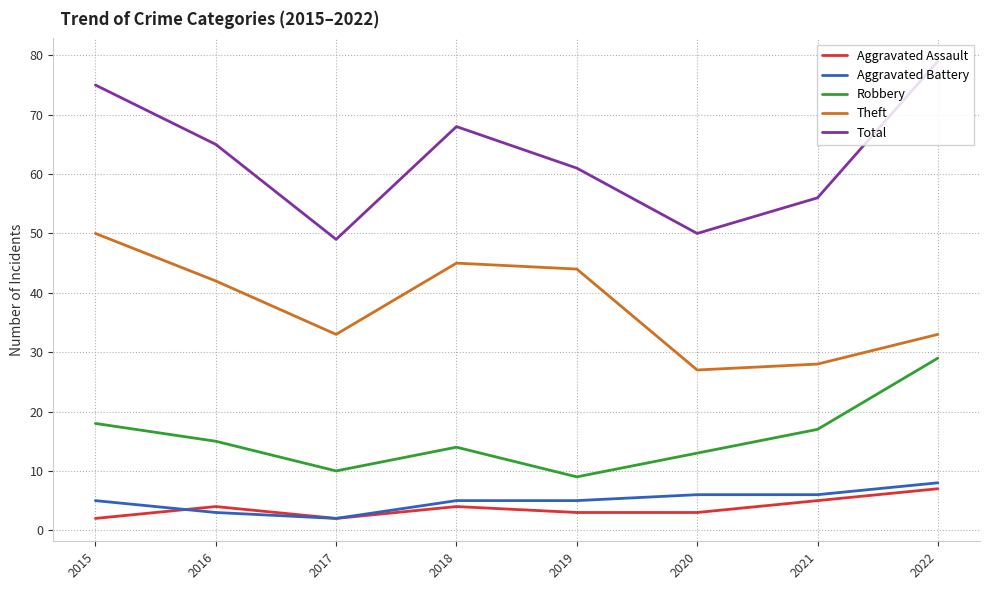

What value does the Robbery series have at 2020?

13